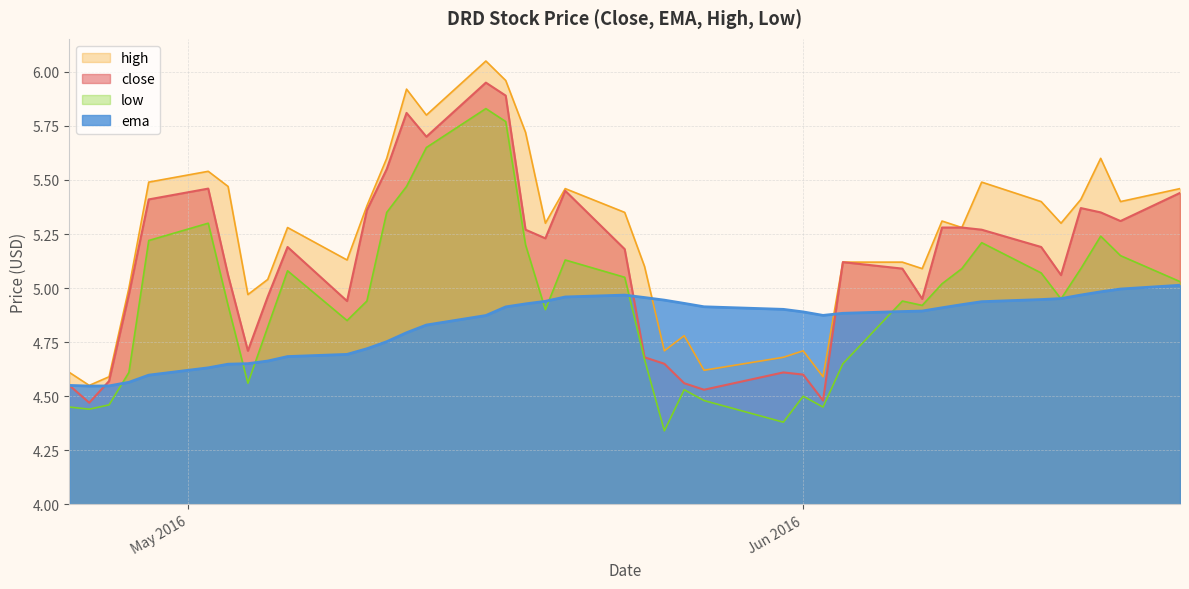

Is it true that low equals 1.0 at 2016-04-26?

False